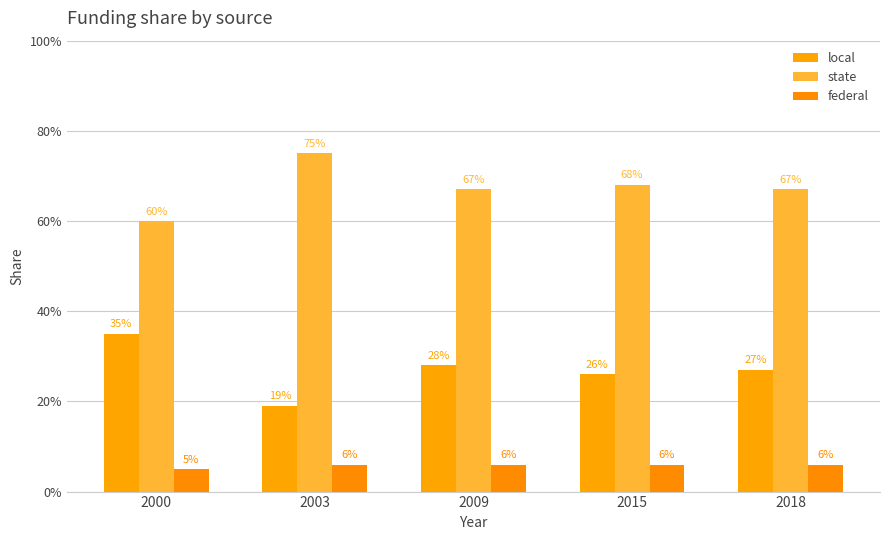

What is the value of the federal bar at the 3rd from the left?

0.1